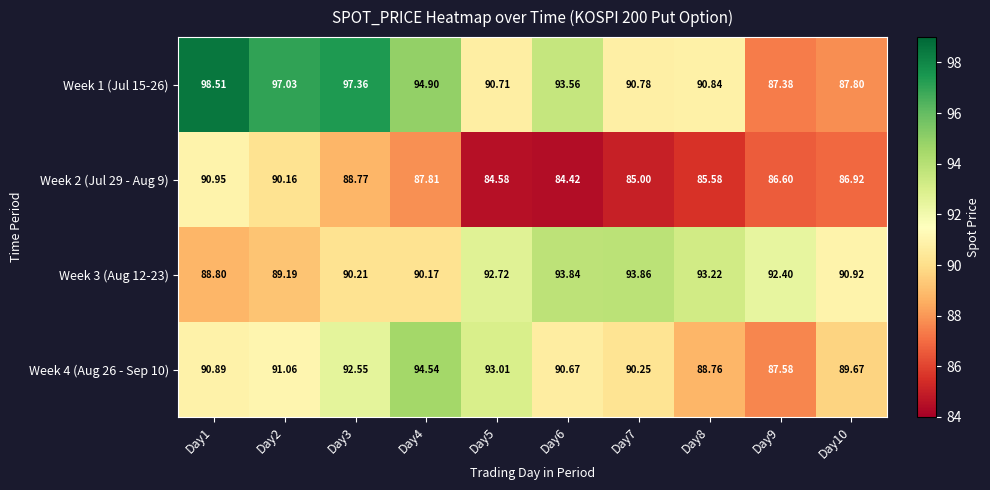

Is the value of Week 1 (Jul 15-26) at Day10 greater than the value of Week 4 (Aug 26 - Sep 10) at Day1?

No